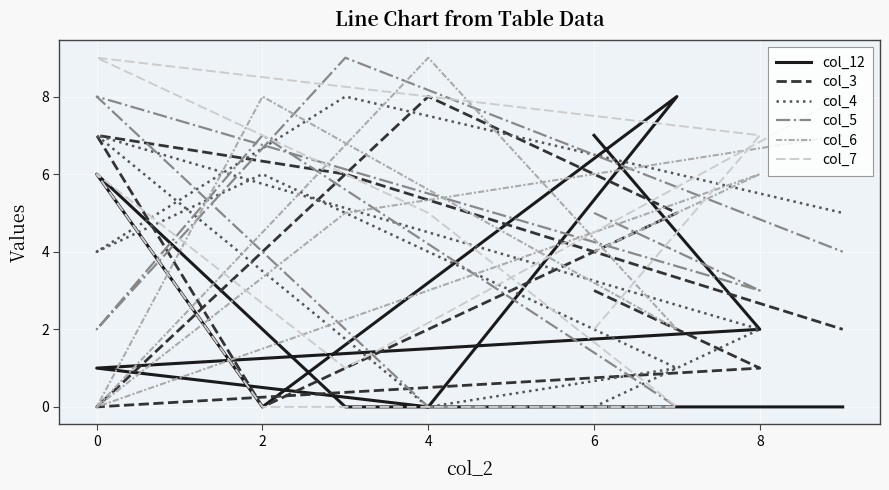

Where does the col_3 series first go above 3?

4